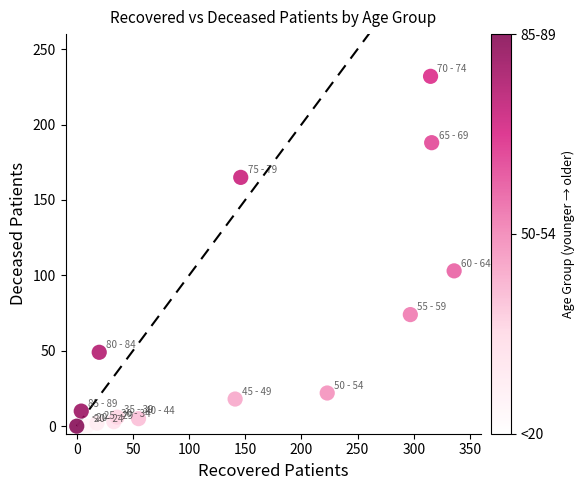

What Y value in the scatter plot is closest to 116?

103